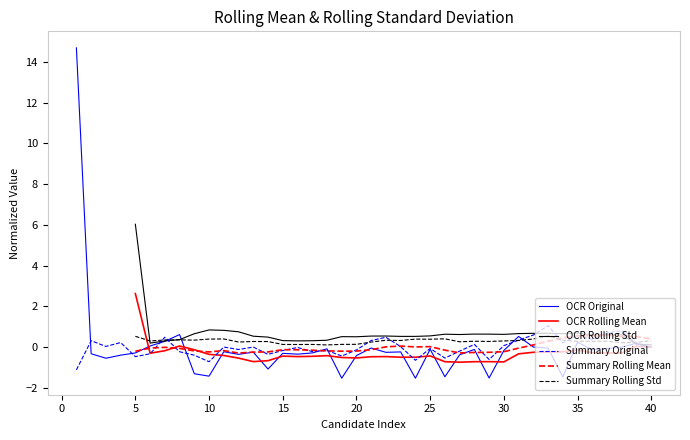

How many interior local peaks does the Summary Rolling Std series have?

10